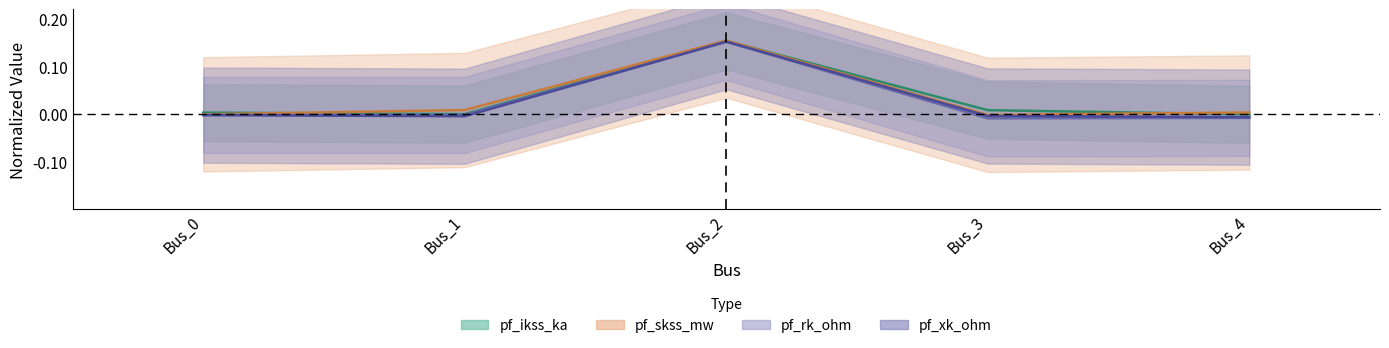

Which series has the widest spread of values?

pf_skss_mw